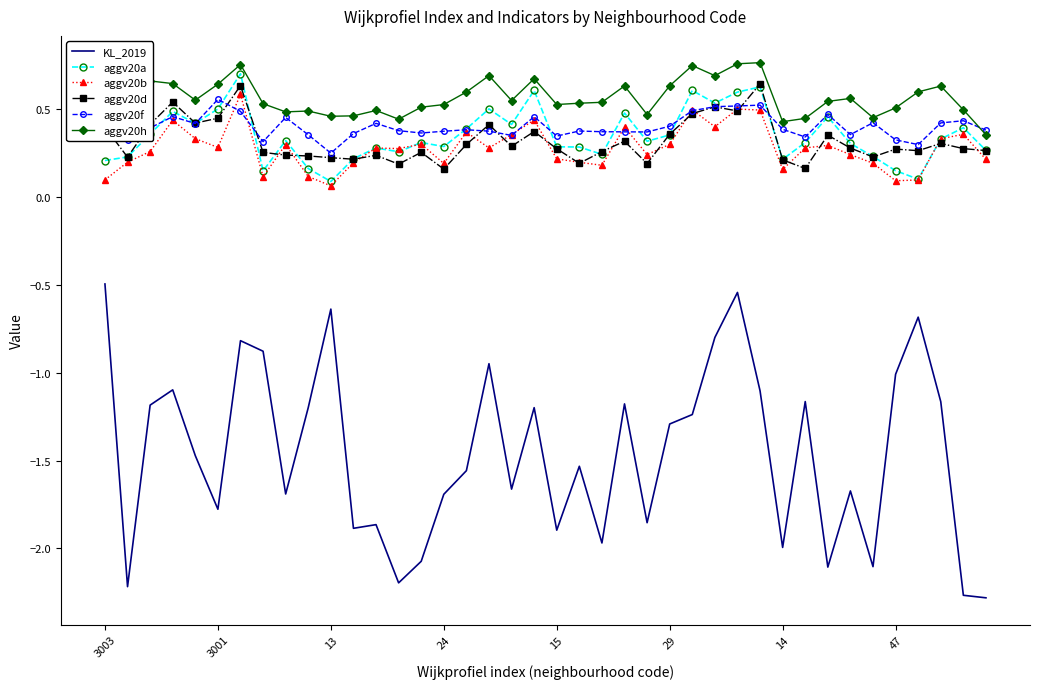

What are all the series names shown in the legend?

KL_2019, aggv20a, aggv20b, aggv20d, aggv20f, aggv20h